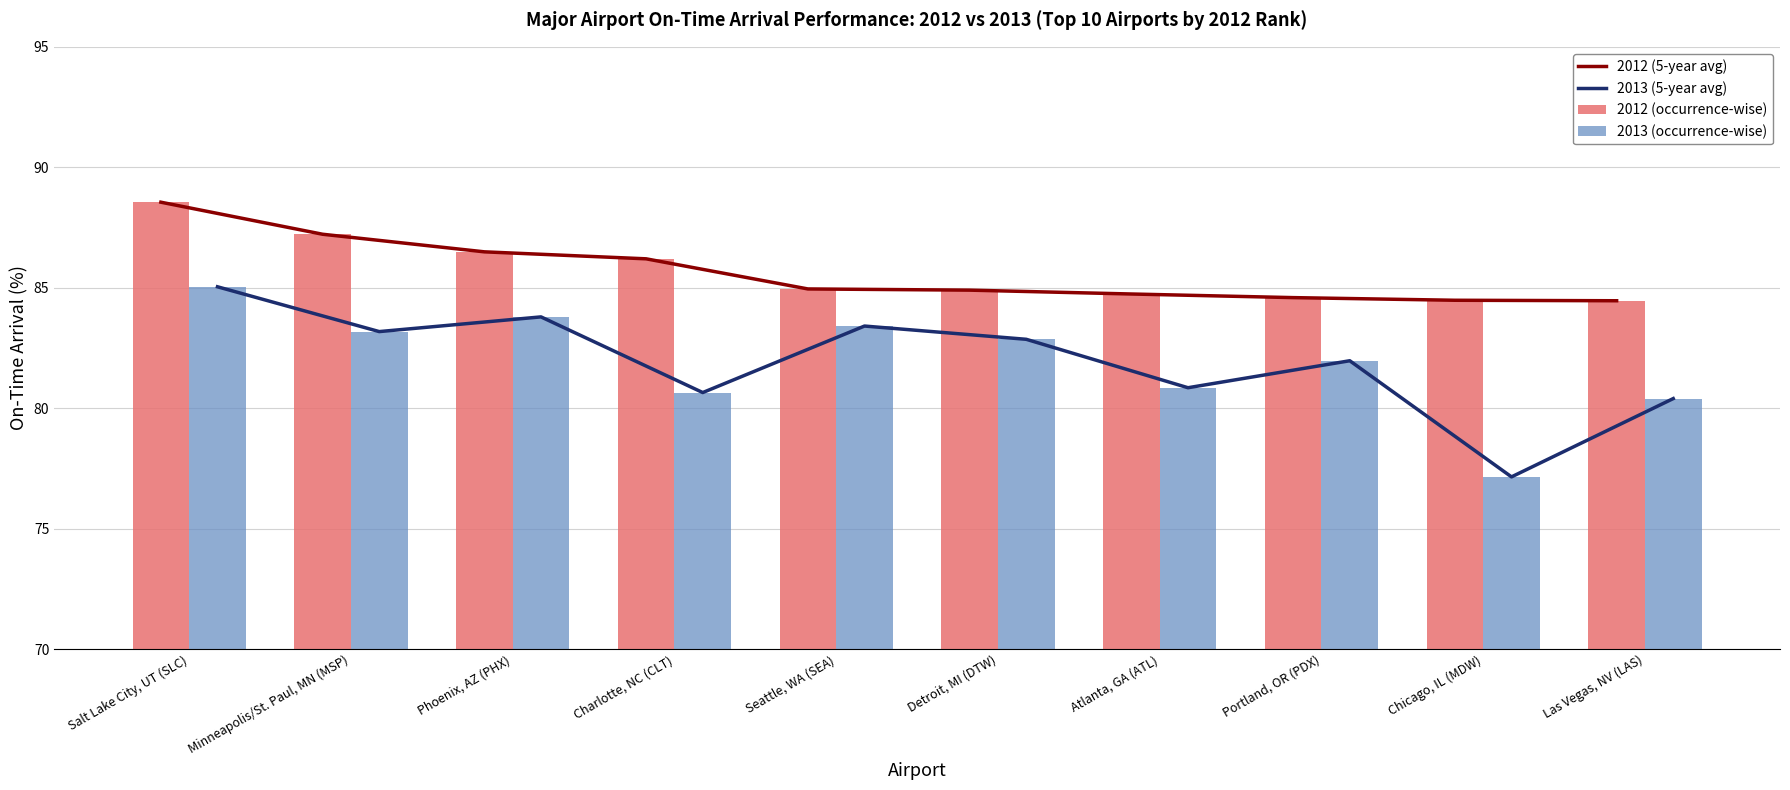

What are all the series names shown in the legend?

2012 (5-year avg), 2013 (5-year avg), 2012 (occurrence-wise), 2013 (occurrence-wise)